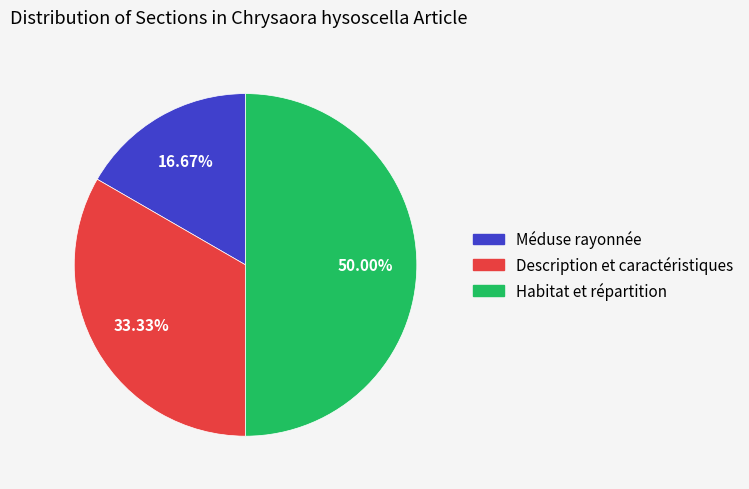

What is the smallest slice in the pie chart?

Méduse rayonnée